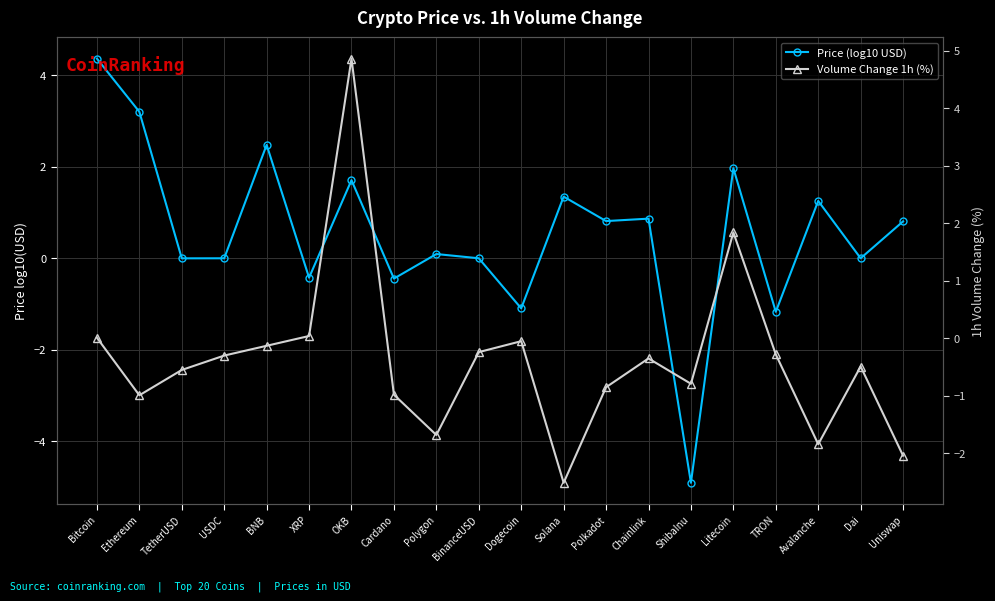

What is the average value of the Volume Change 1h (%) series?

-0.4